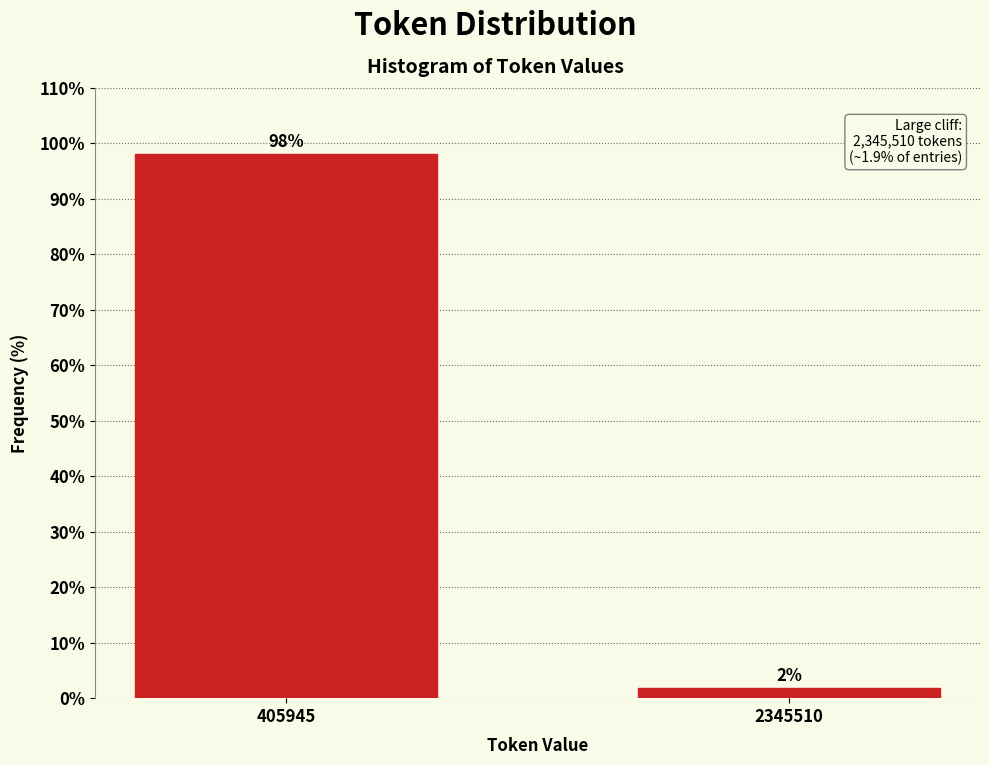

What is the value of the 1st bar from the left?

98.1